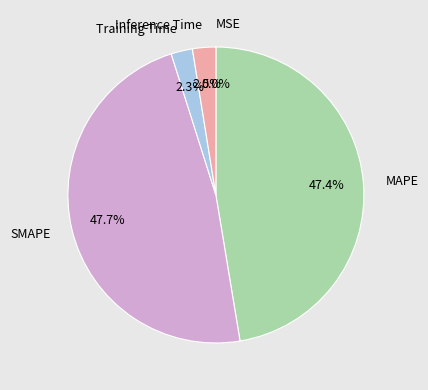

Is it true that SMAPE is 54% of the pie?

False